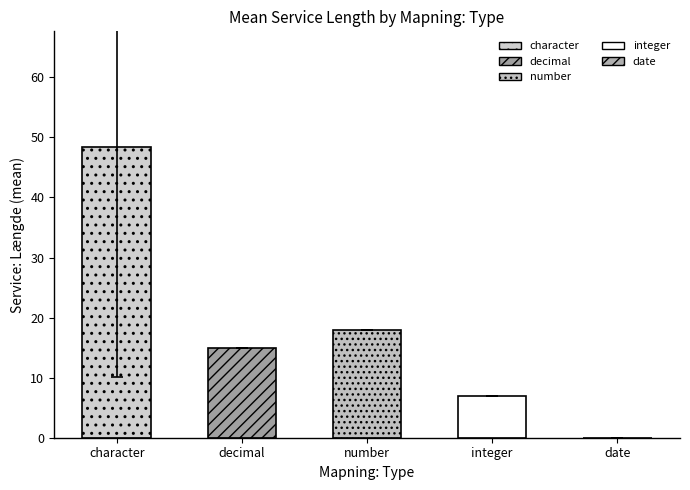

What is the maximum value shown in the chart?

48.3